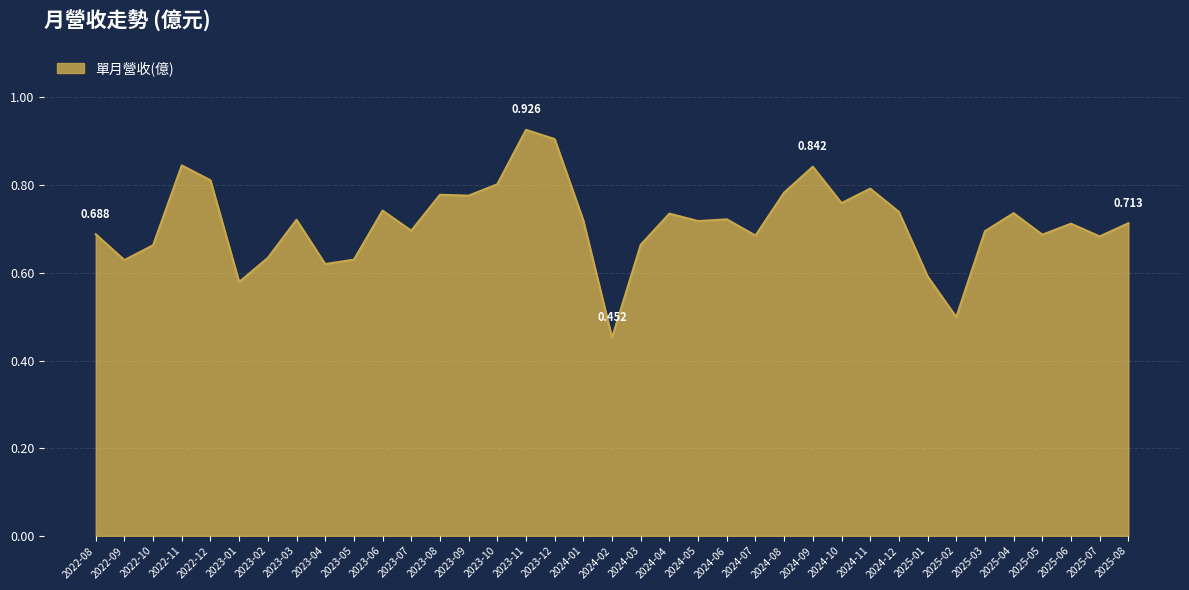

What is the label of the 29th point from the right?

2023-04